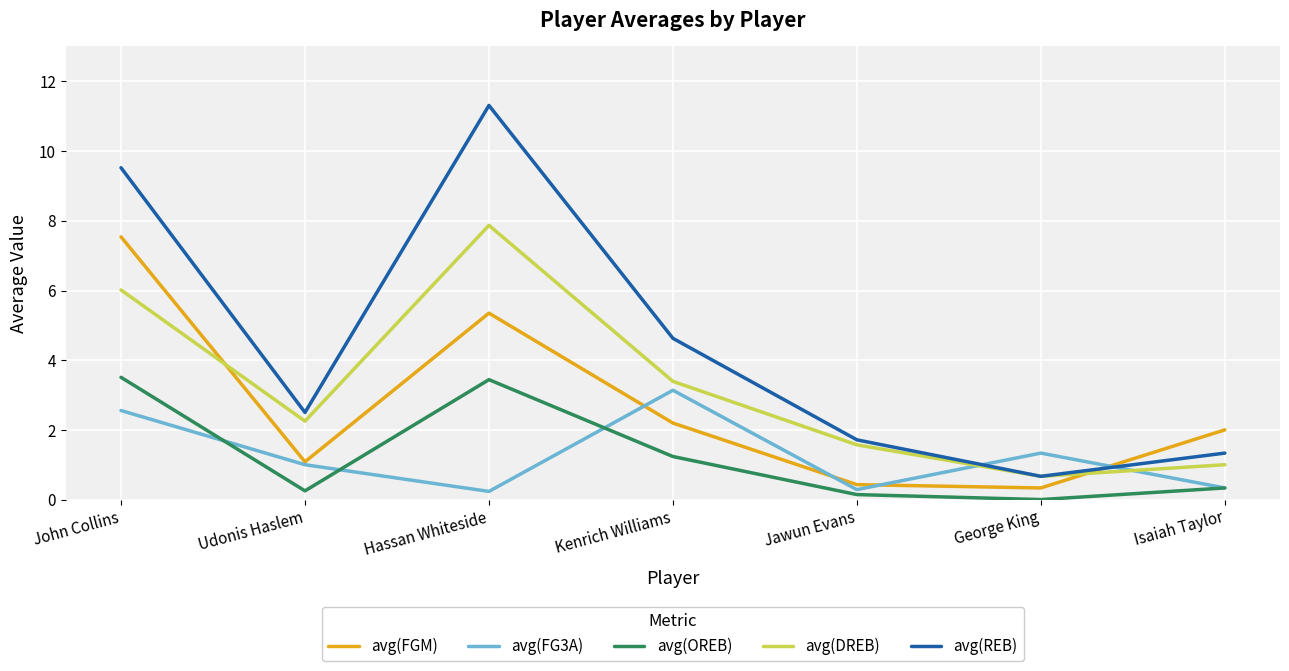

At how many categories does at least one series exceed 8?

2